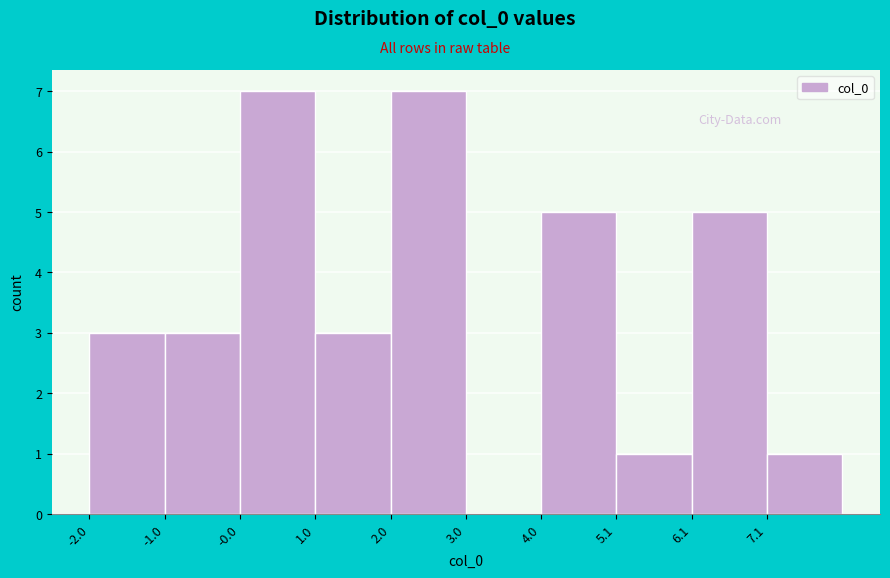

What is the height of the bar covering 6.0 to 7.0 on the x-axis? Neither the bar edges nor the heights are printed on the chart, so give them approximately, as read against the axes.

5